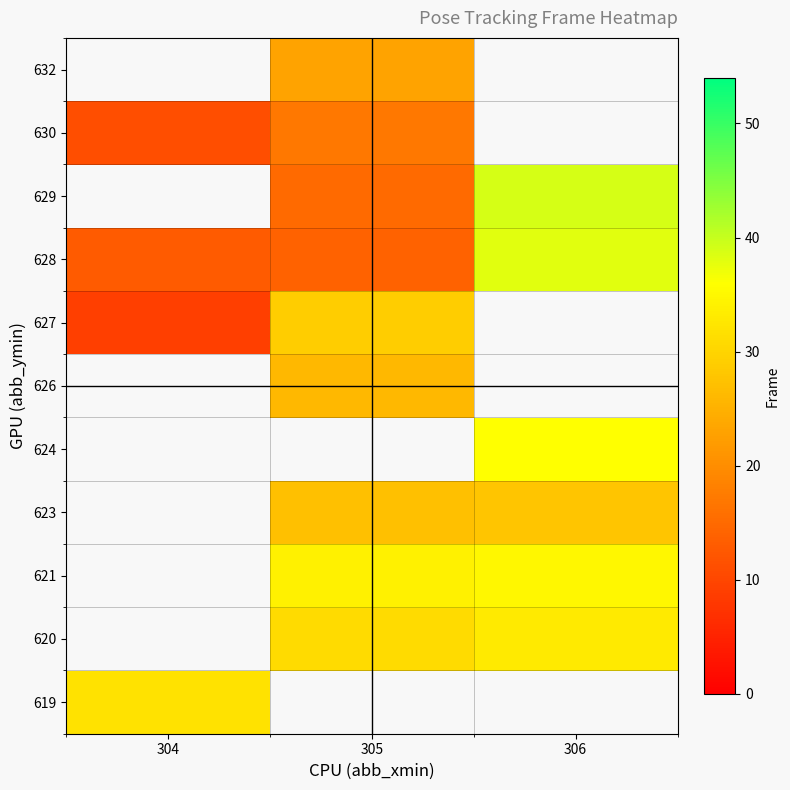

How many values in 620 are above zero?

2